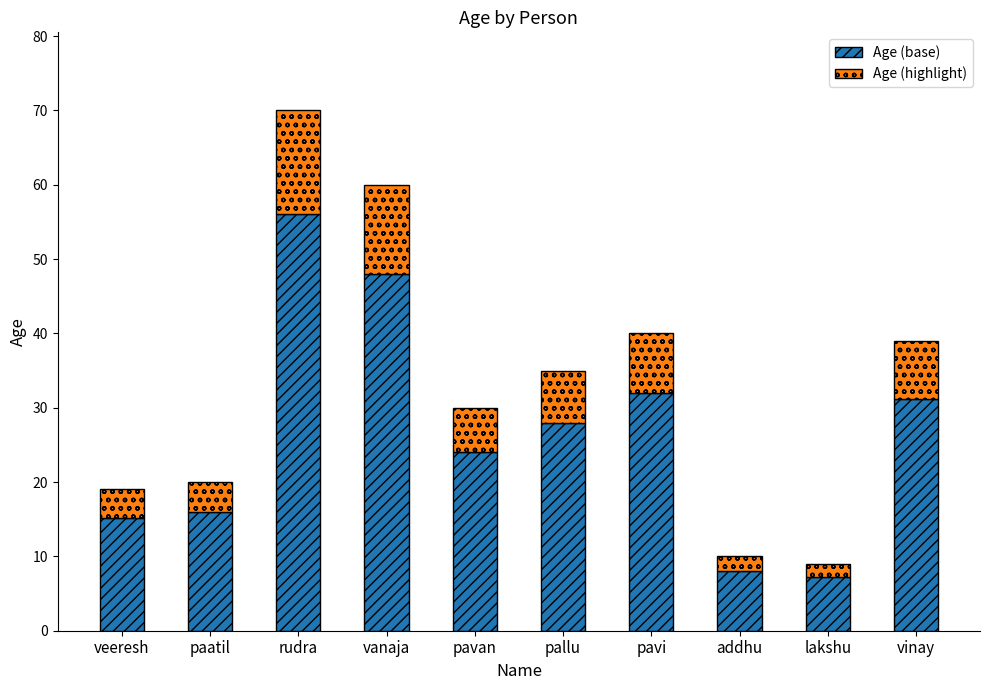

What is the lowest value of the Age (base) series?

7.2